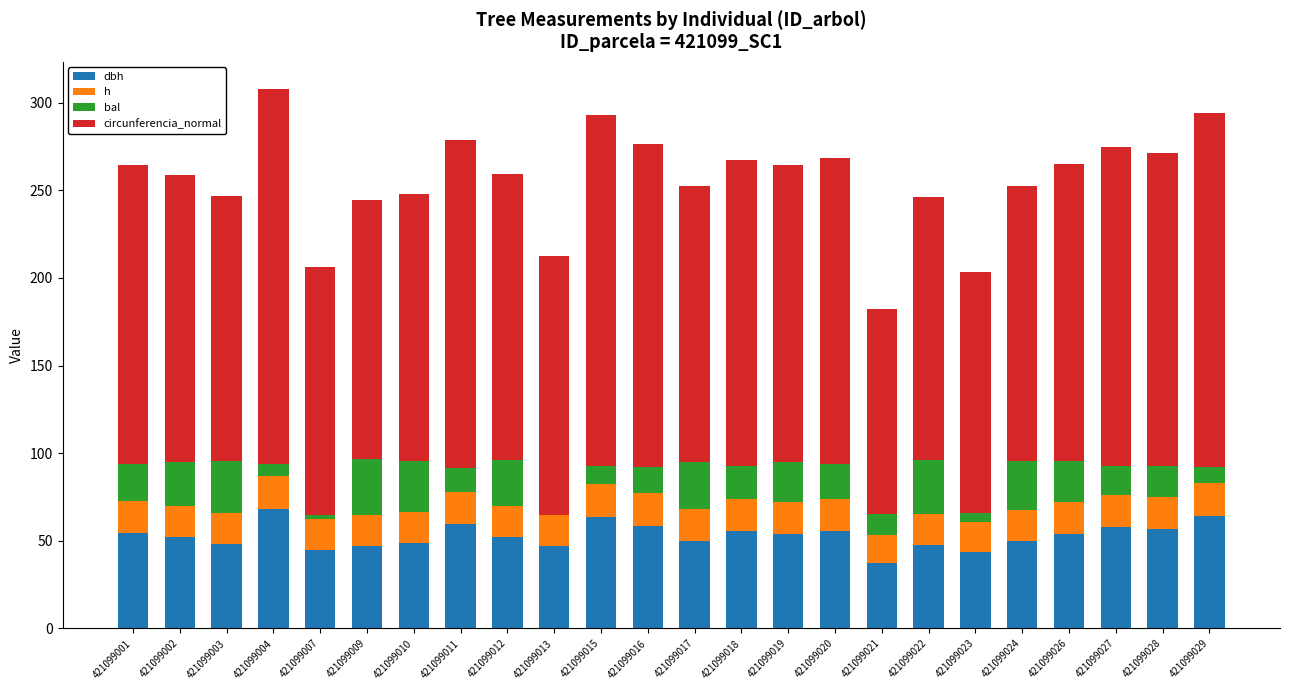

What is the total value across all series at 421099029?

294.3